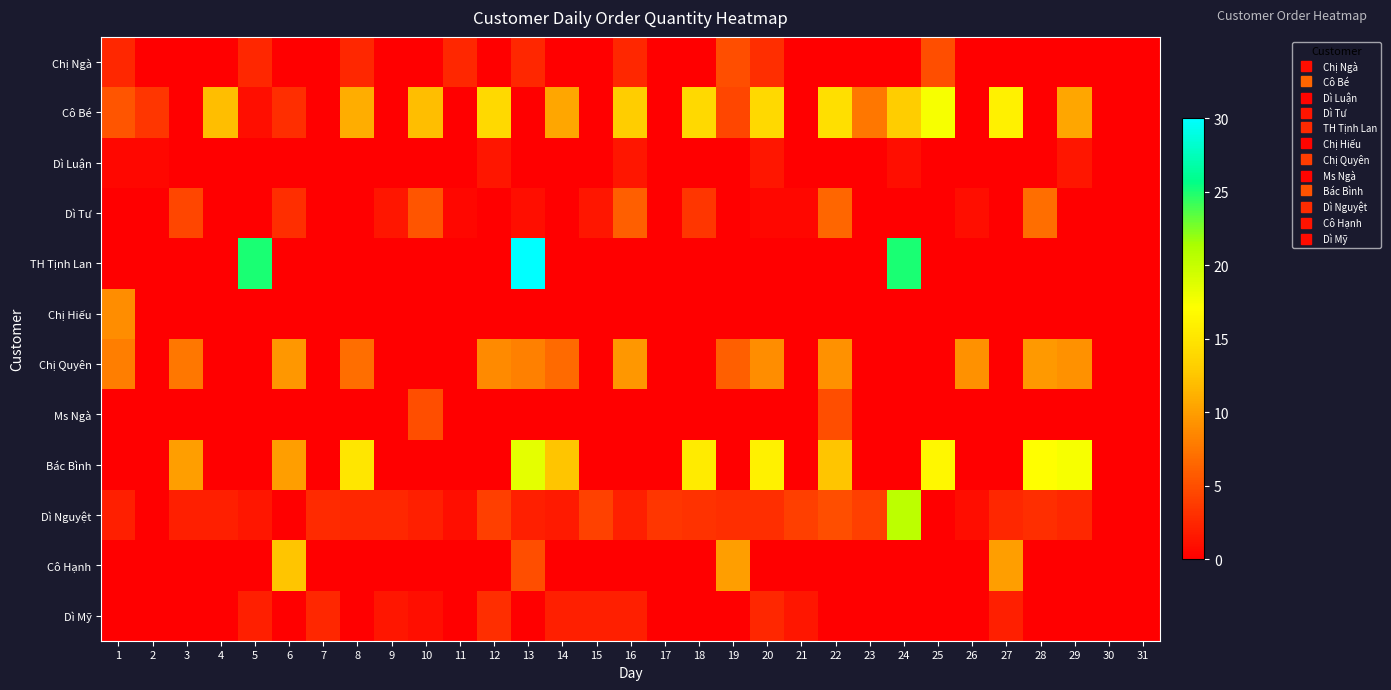

List the series in order of their peak value, highest first.

TH Tịnh Lan, Dì Nguyệt, Bác Bình, Cô Bé, Cô Hạnh, Chị Quyên, Chị Hiếu, Dì Tư, Chị Ngà, Ms Ngà, Dì Mỹ, Dì Luận